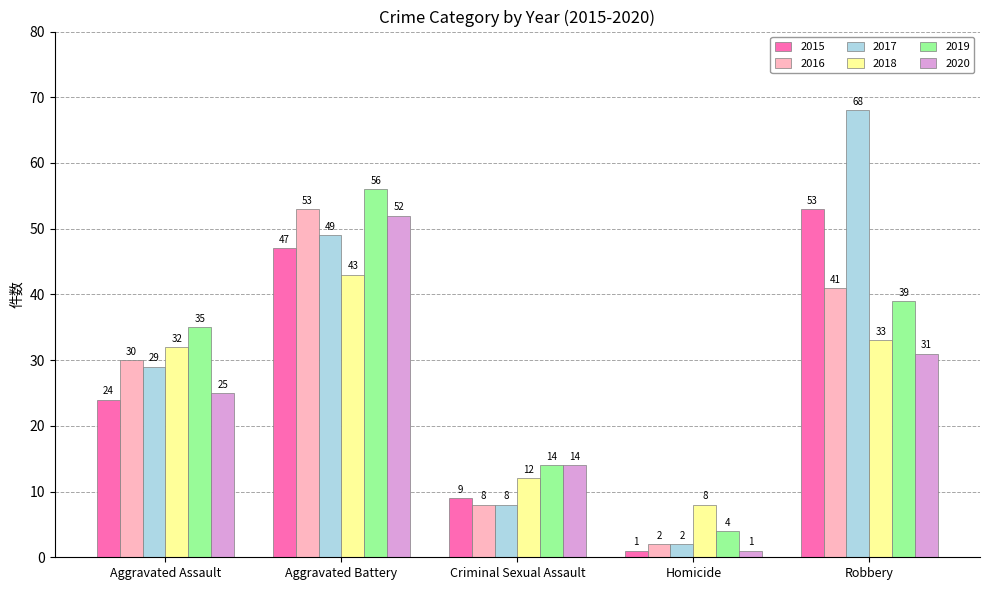

Rank the categories by 2019 value from highest to lowest.

Aggravated Battery, Robbery, Aggravated Assault, Criminal Sexual Assault, Homicide